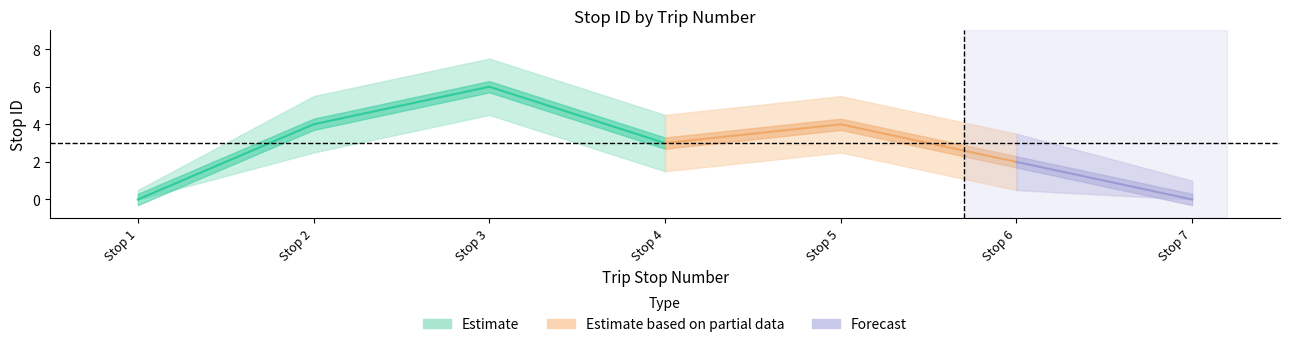

Is the value of stop ID upper at 1 greater than the value of stop ID at 5?

No